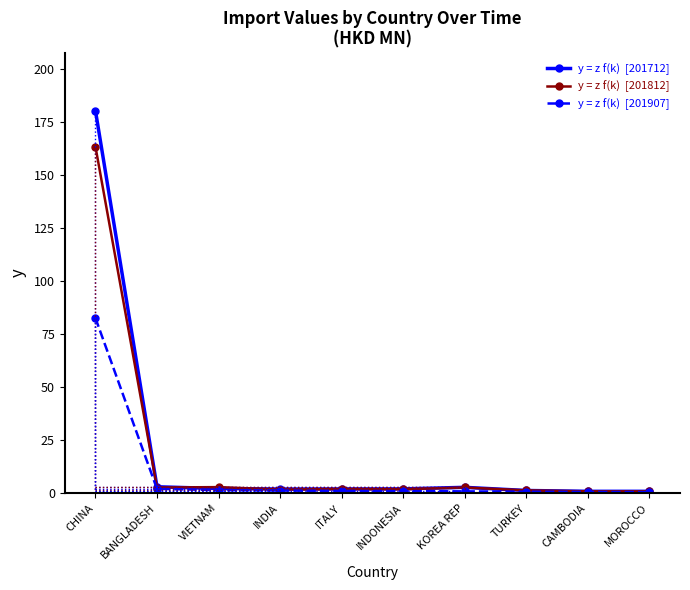

What is the greatest value displayed?

180.6